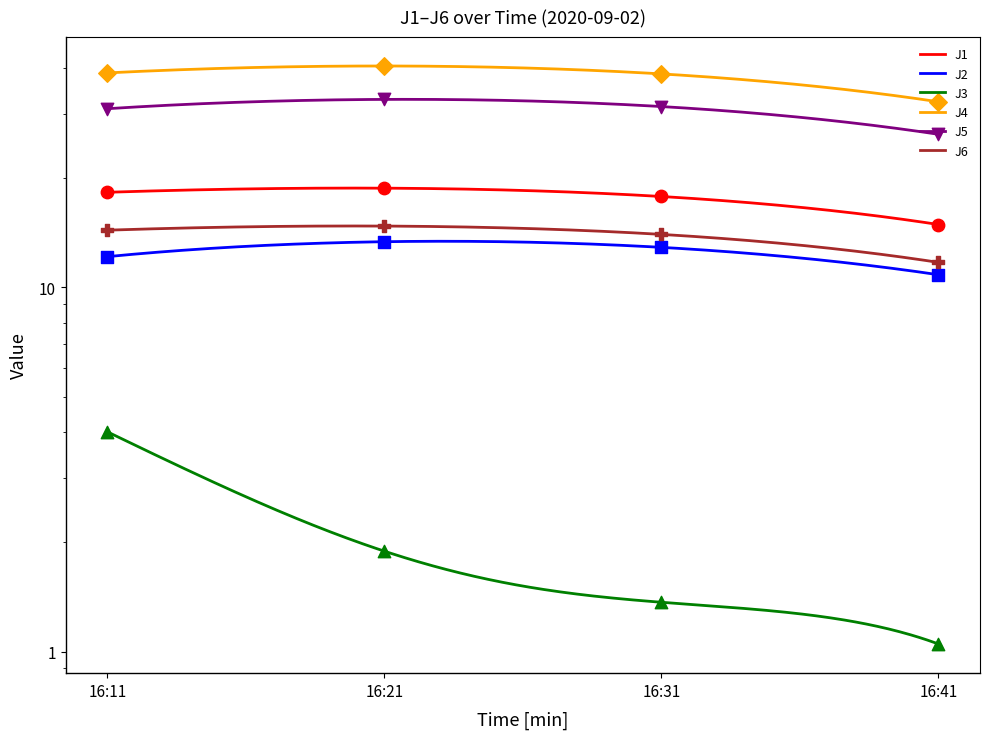

At which category is the sum across all series the highest?

16:21